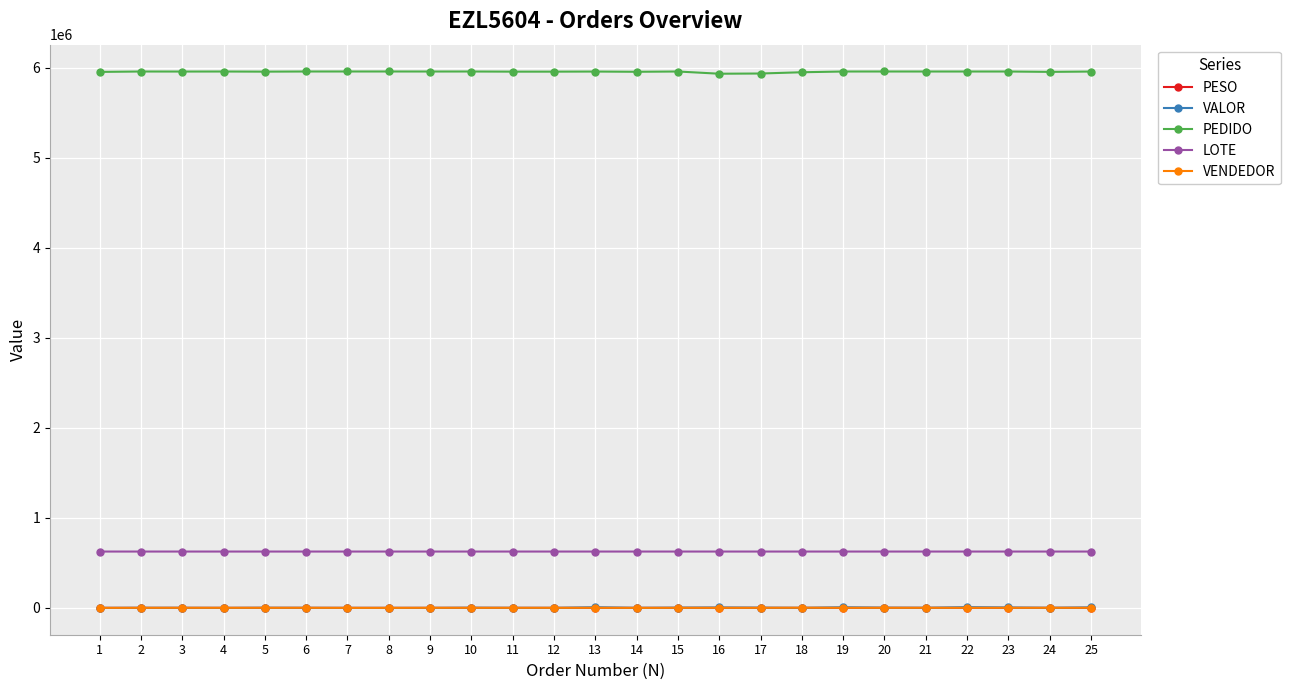

What is the minimum value for PEDIDO?

5932946.0